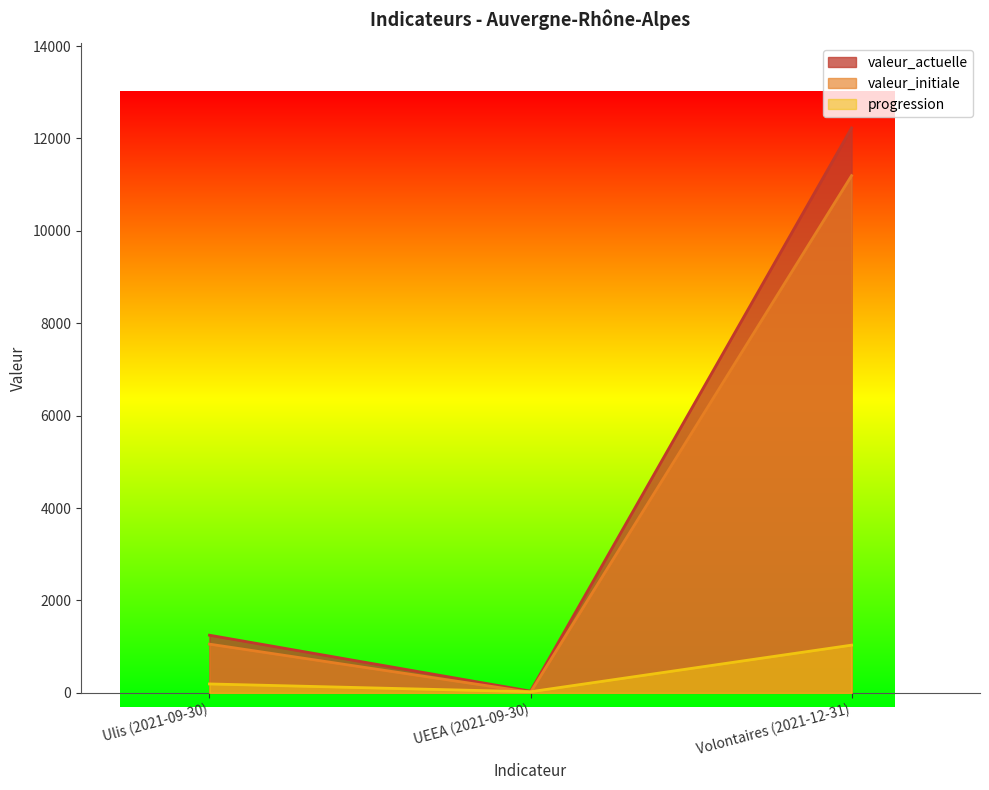

What position from the right is Ulis (2021-09-30)?

3